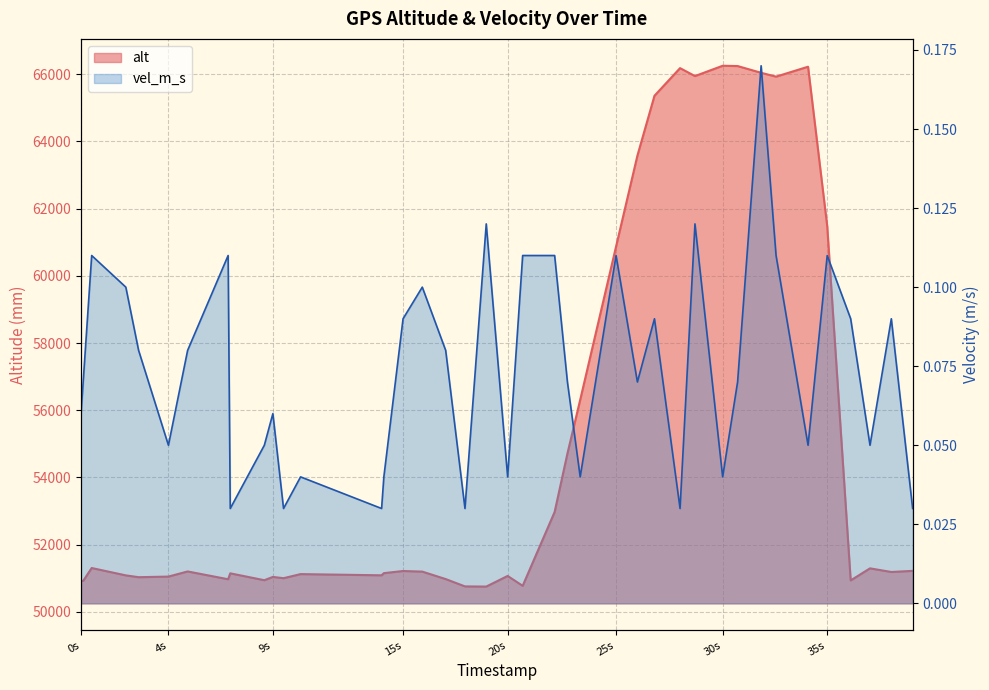

True or false: vel_m_s and alt intersect in this chart.

False